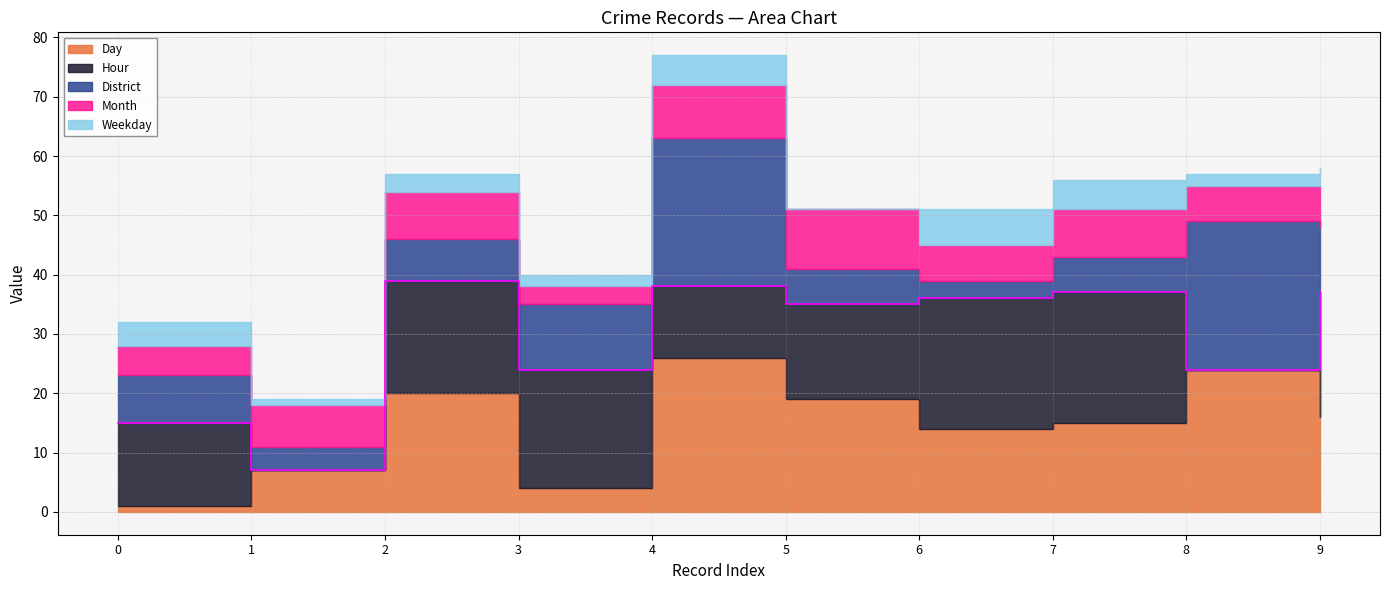

Reading right to left, transcribe all the data shown in this chart.

Day: 16	24	15	14	19	26	4	20	7	1
Hour: 21	0	22	22	16	12	20	19	0	14
District: 11	25	6	3	6	25	11	7	4	8
Month: 7	6	8	6	10	9	3	8	7	5
Weekday: 3	2	5	6	0	5	2	3	1	4